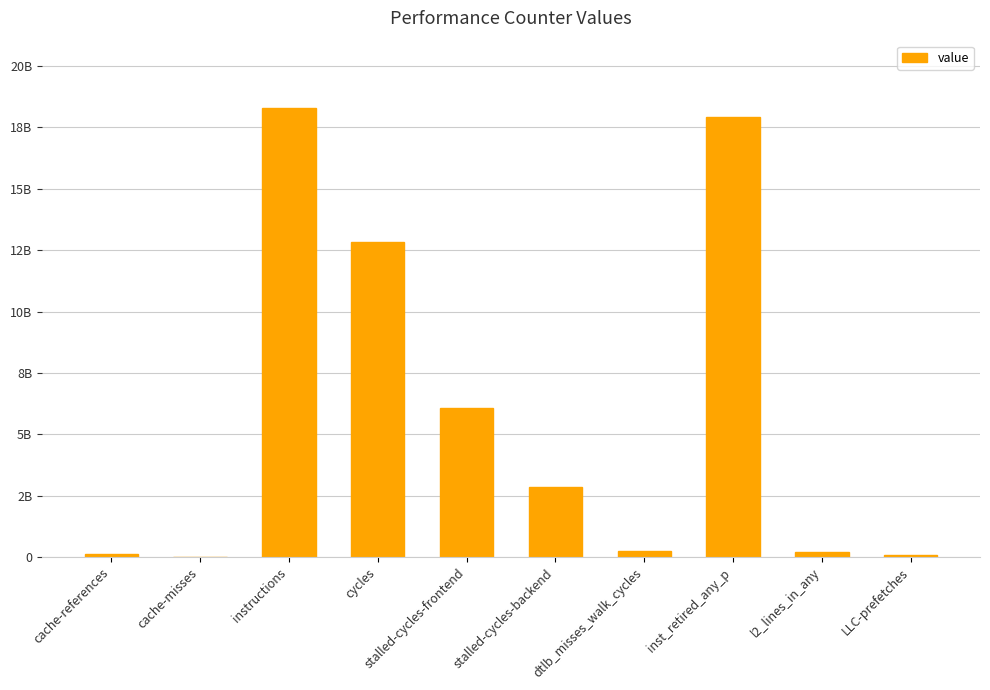

The chart shows a value of 22241053 at cache-misses. True or false?

False